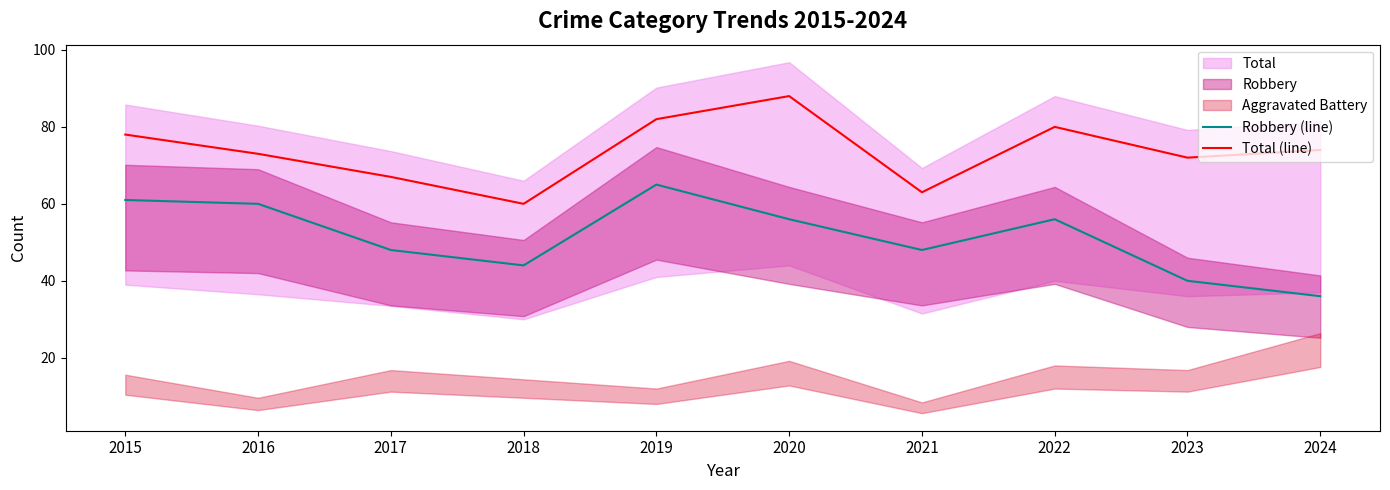

Is it true that Total (line) equals 73 at 2016?

True